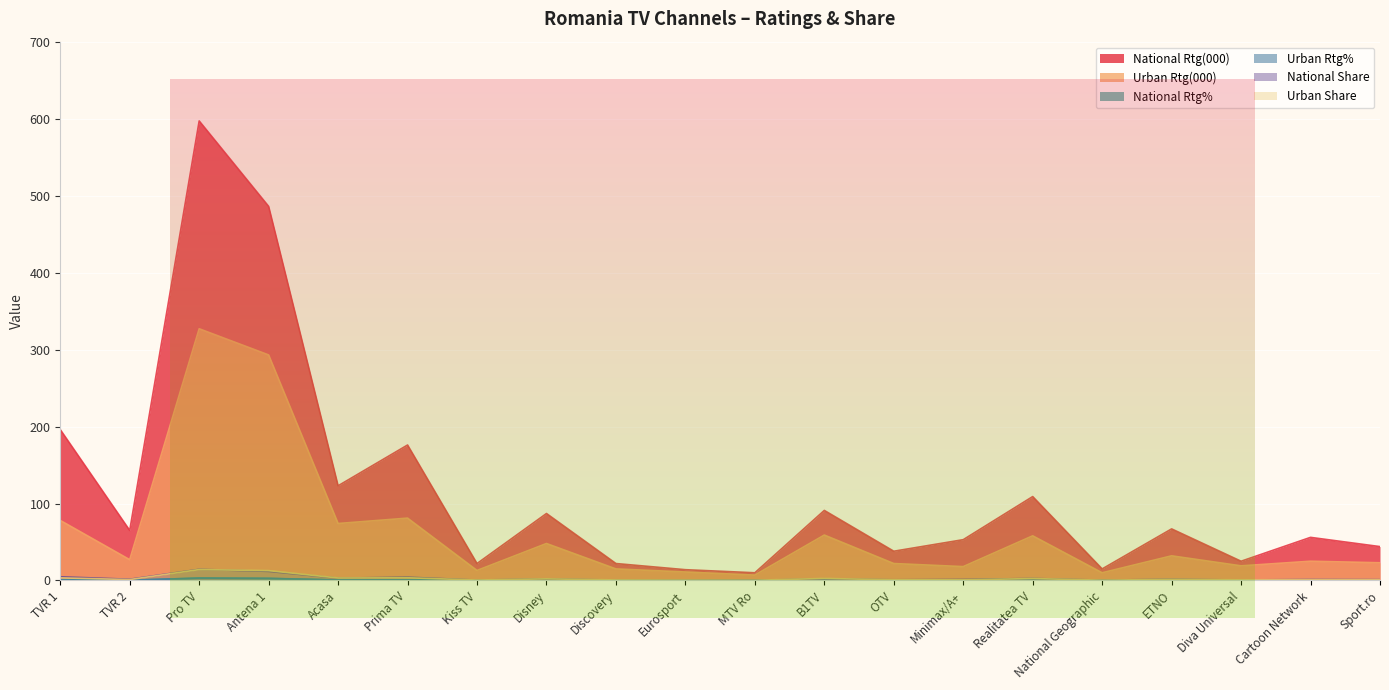

Where is National Rtg% nearest to the value 1?

TVR 1